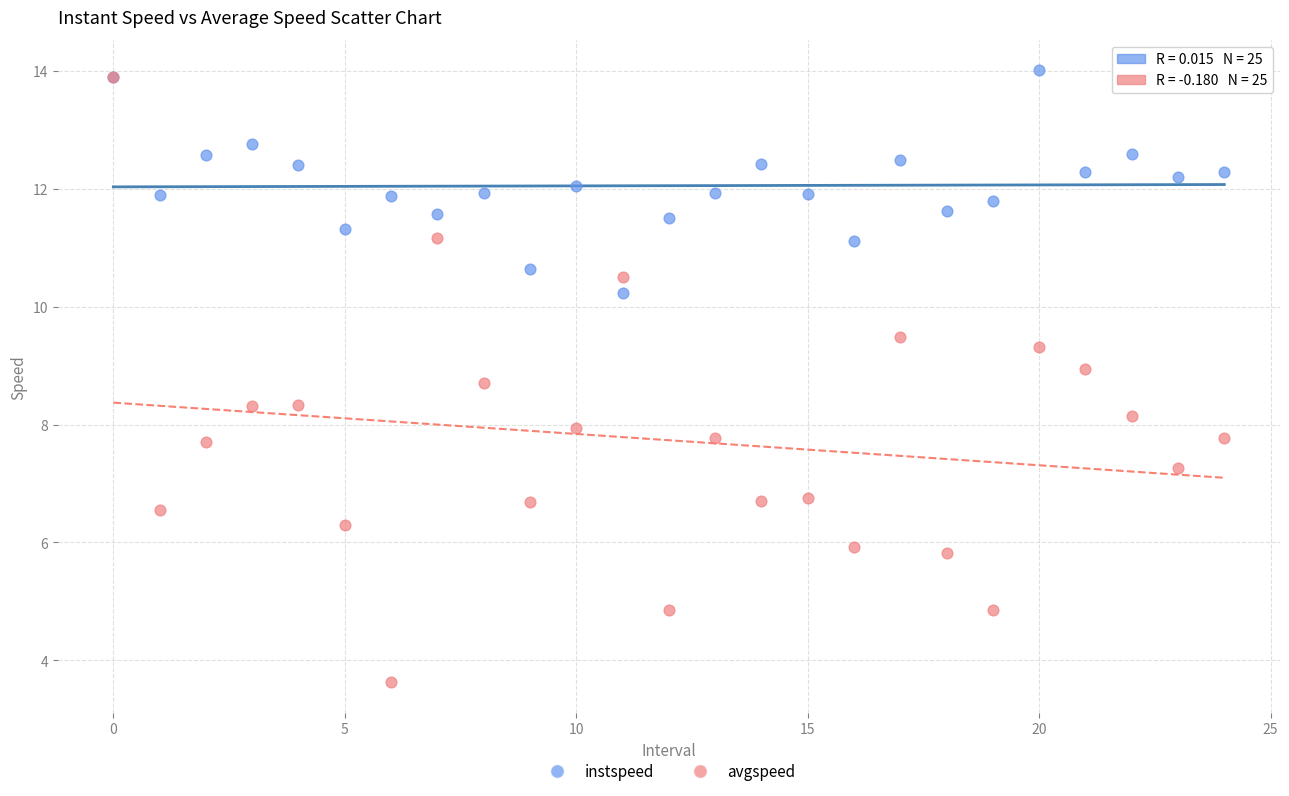

What are all the series names shown in the legend?

instspeed, avgspeed